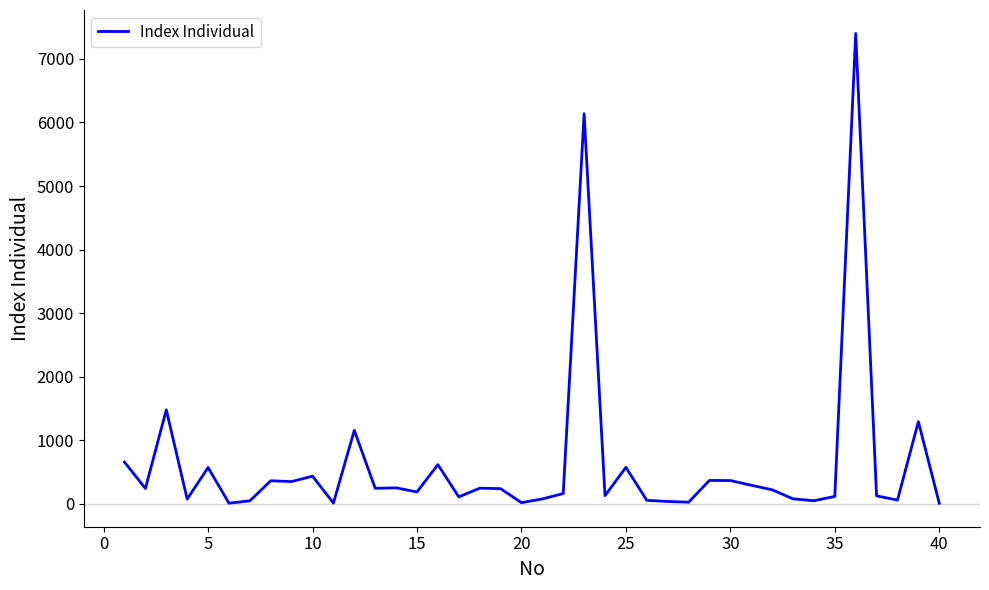

What is the maximum value shown in the chart?

7400.0